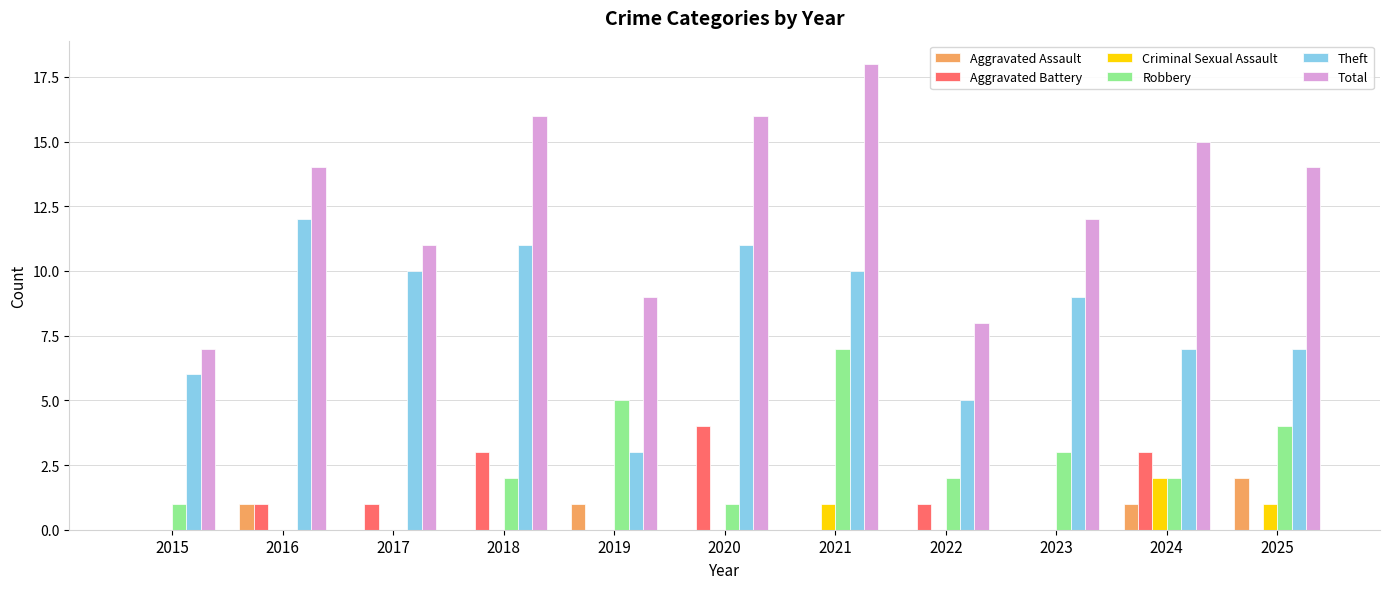

Which series has the largest total across all categories?

Total